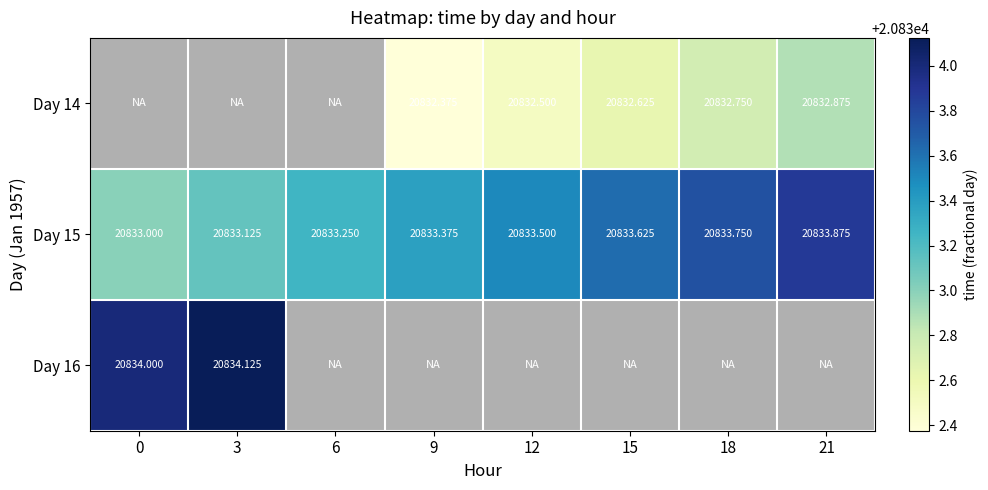

How many distinct data groups are displayed?

3